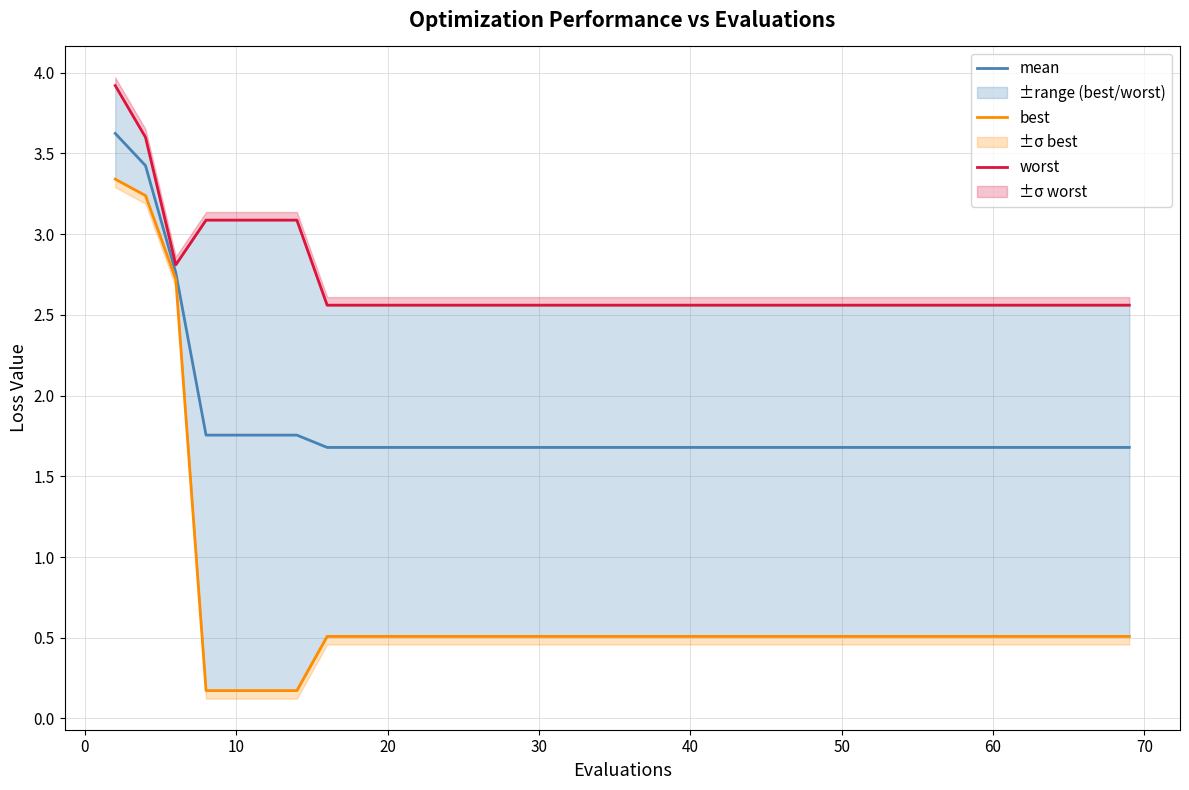

What is the highest value of the mean series?

3.6